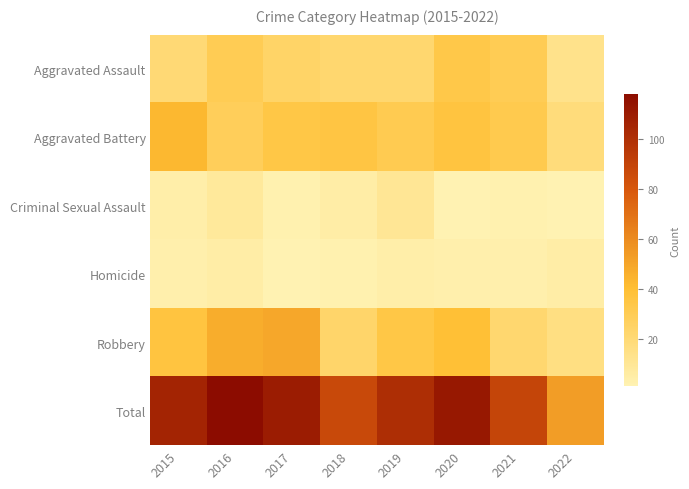

What is the total value across all series at 2022?

106